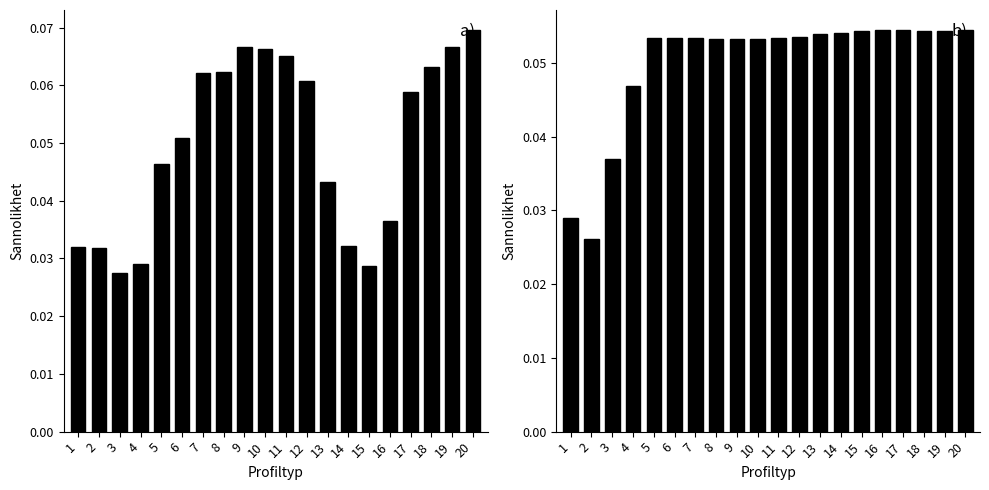

Is it true that mean_accuracy equals 0.0 at 3?

False